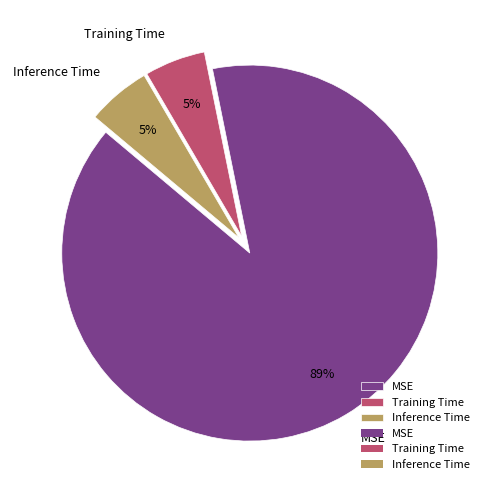

To the nearest percent, what is the average slice percentage?

33%